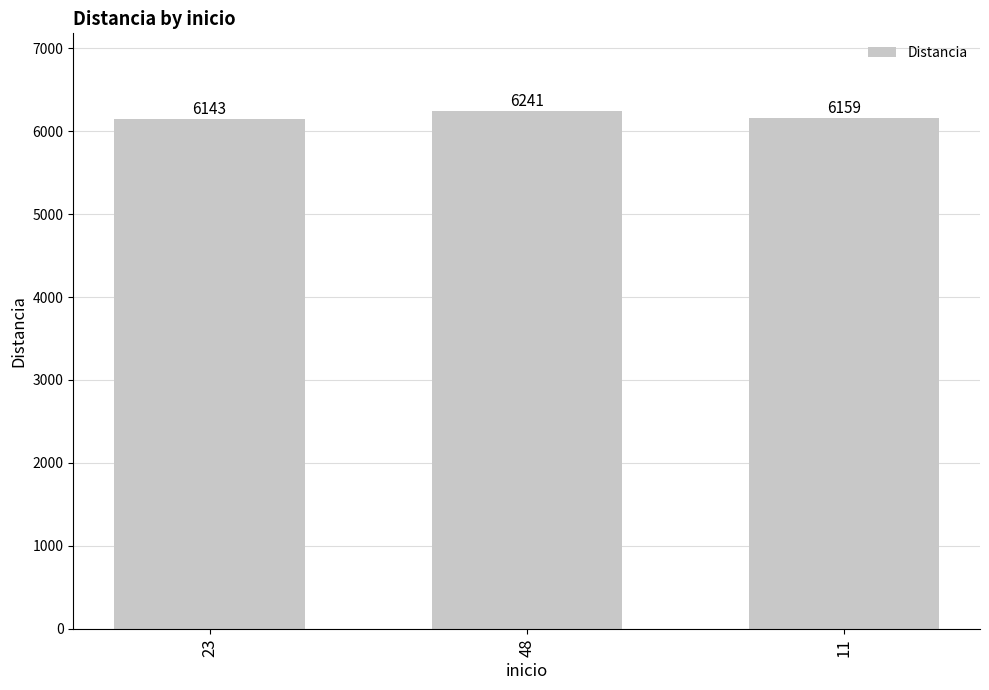

Approximately how many times larger is the value at 23 compared to 48?

1.0